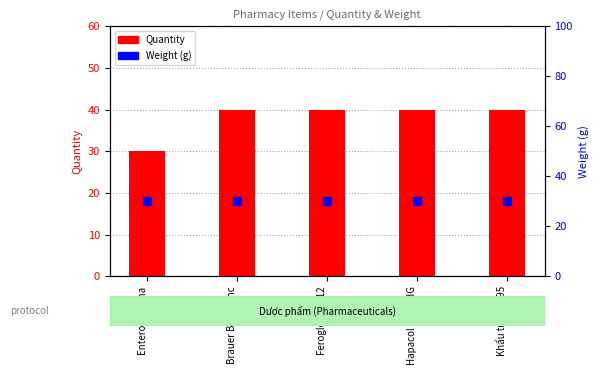

What is the total value across all series at Khẩu trang N95?

70